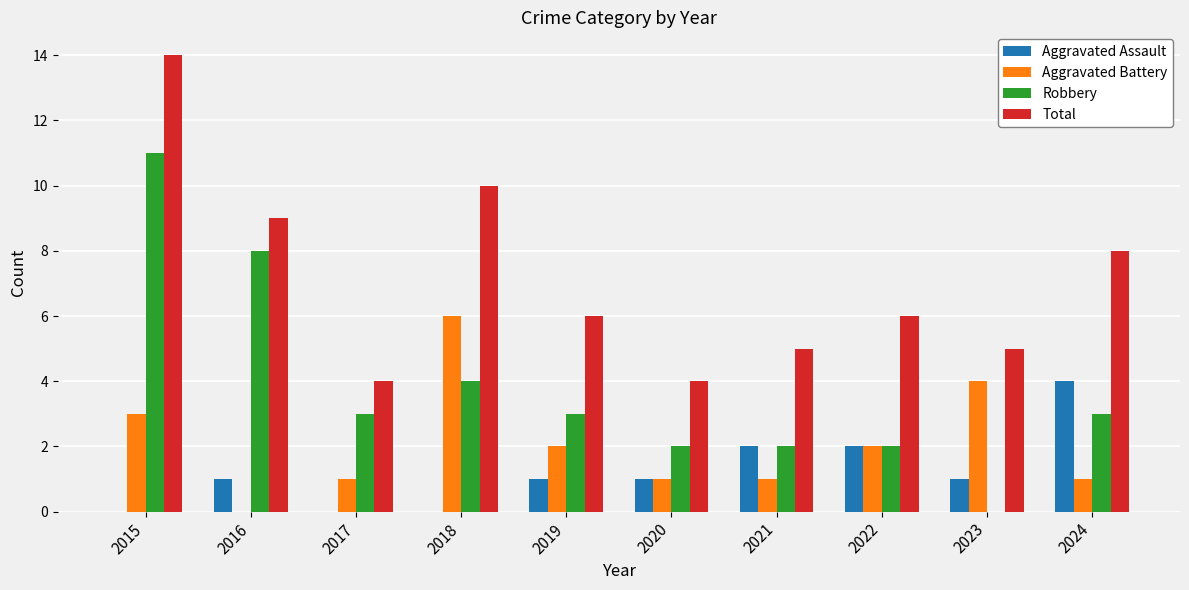

How many groups of bars are there?

10